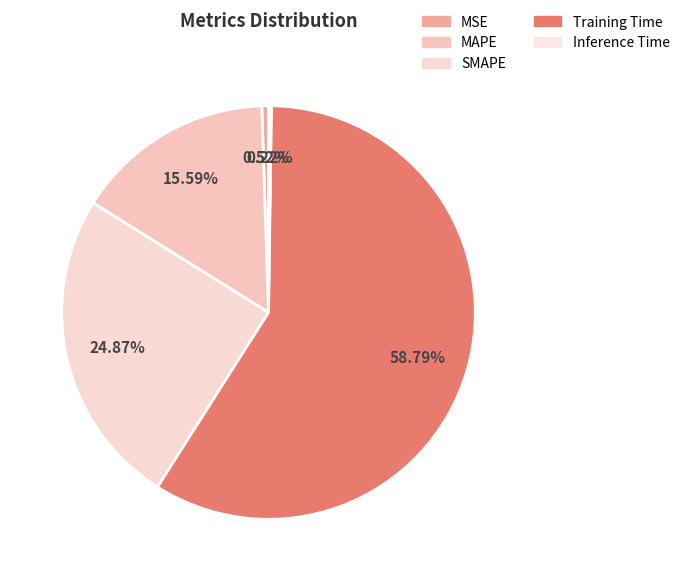

Is it true that Training Time is 59% of the pie?

True